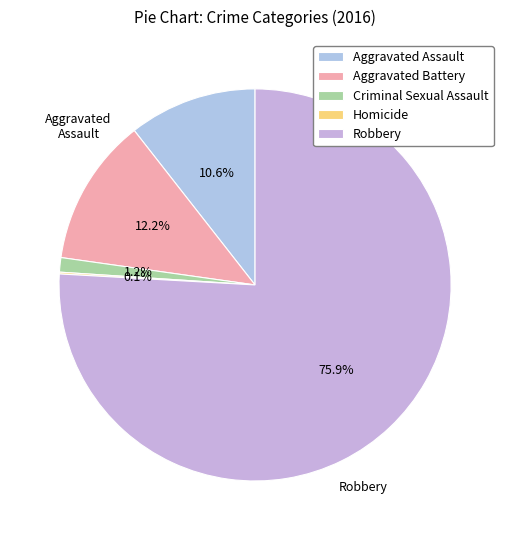

The Criminal Sexual Assault slice represents 1% of the pie. True or false?

True